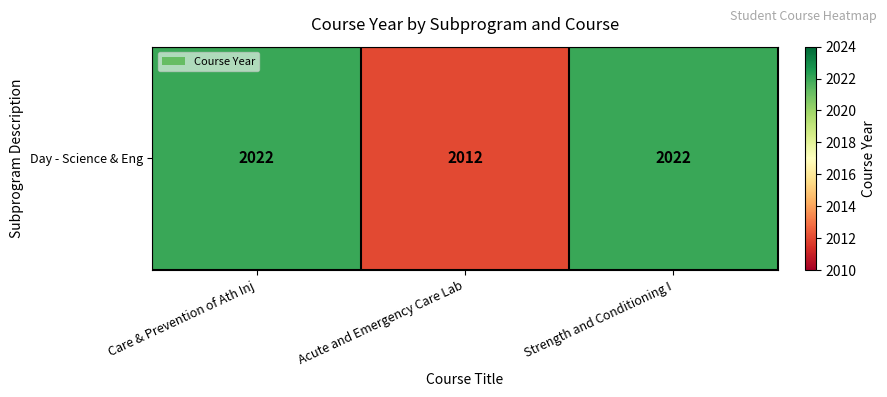

Read the value at Strength and Conditioning I.

2022